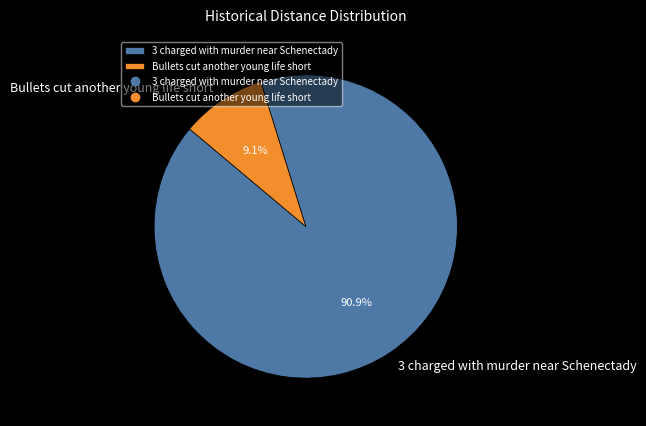

What percentage is the 3 charged with murder near Schenectady slice, to the nearest percent?

91%